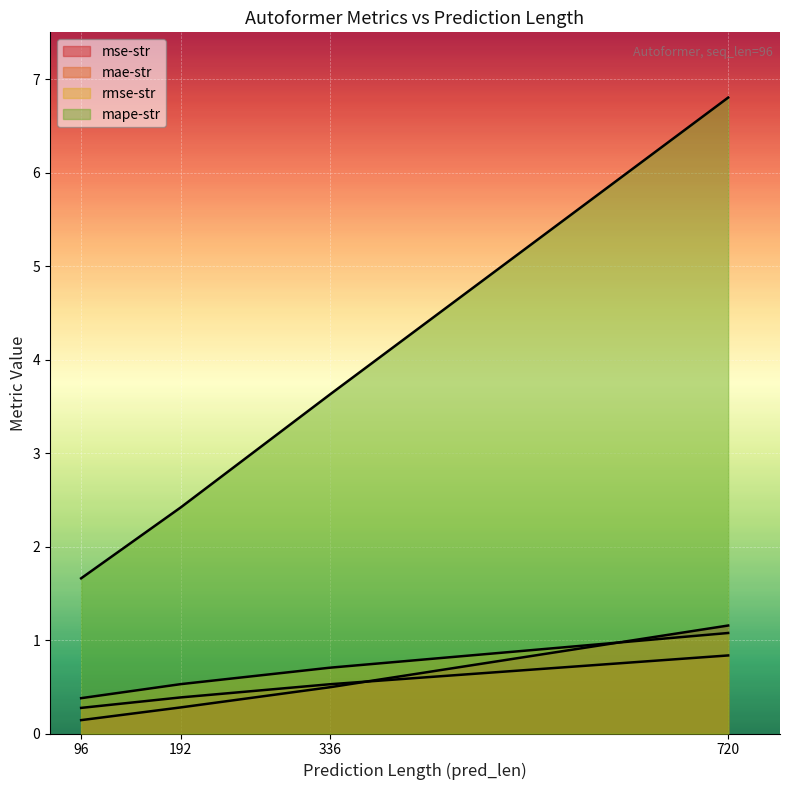

What is the maximum value shown in the chart?

6.8